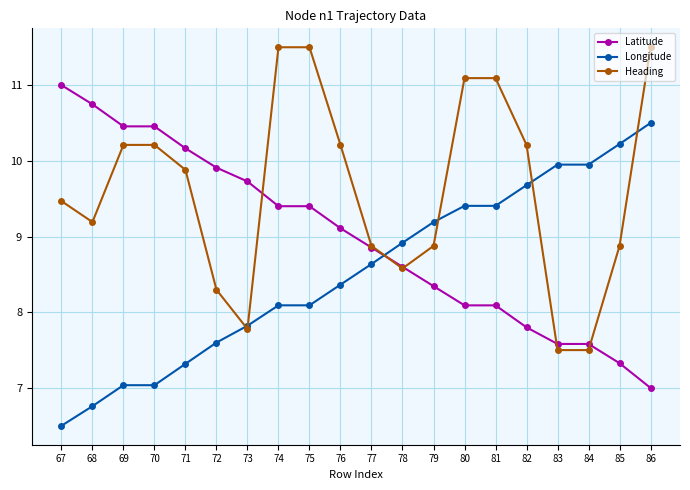

Does the chart have visible grid lines?

Yes